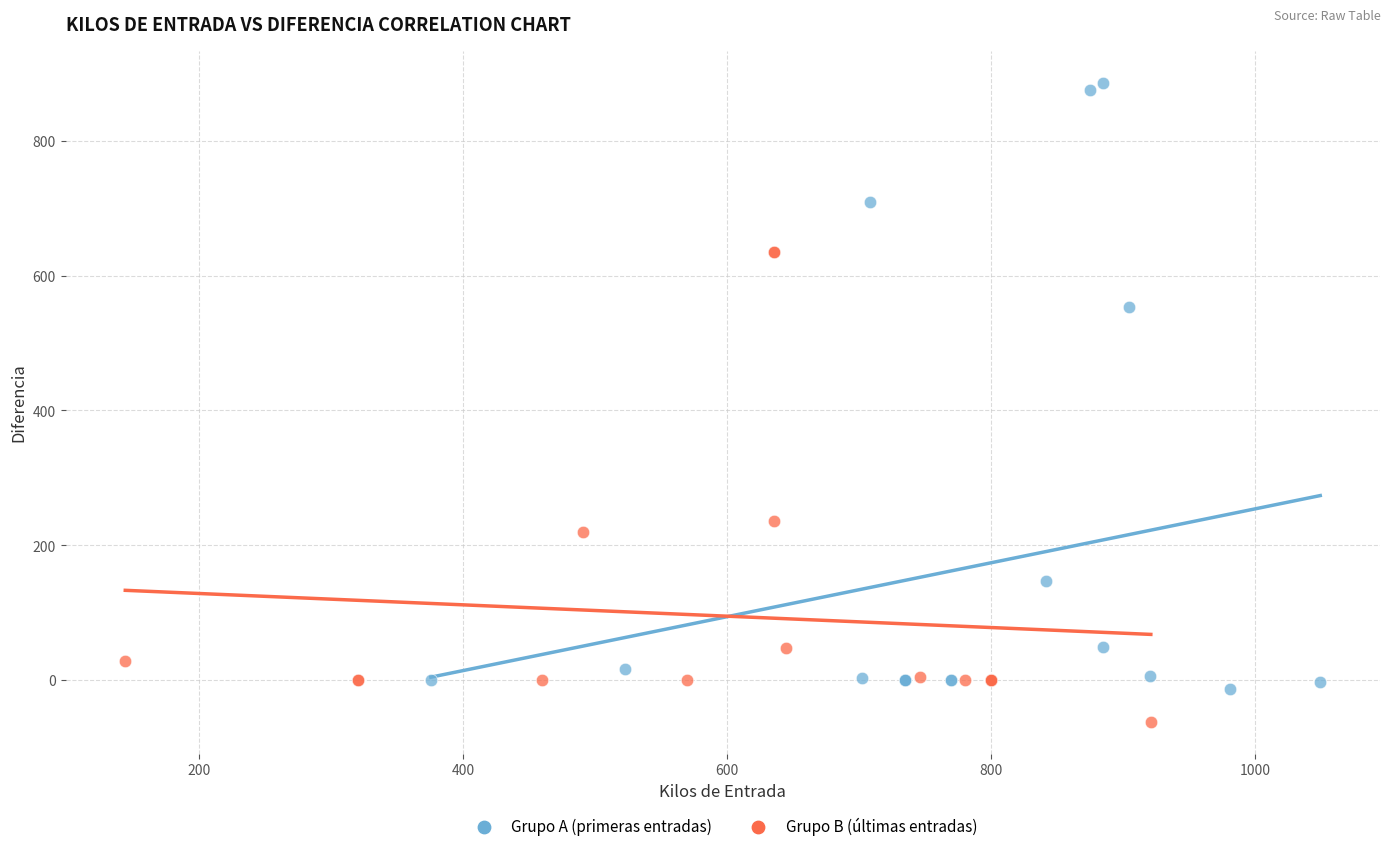

Which series has the widest spread of Y values?

Grupo A (primeras entradas)